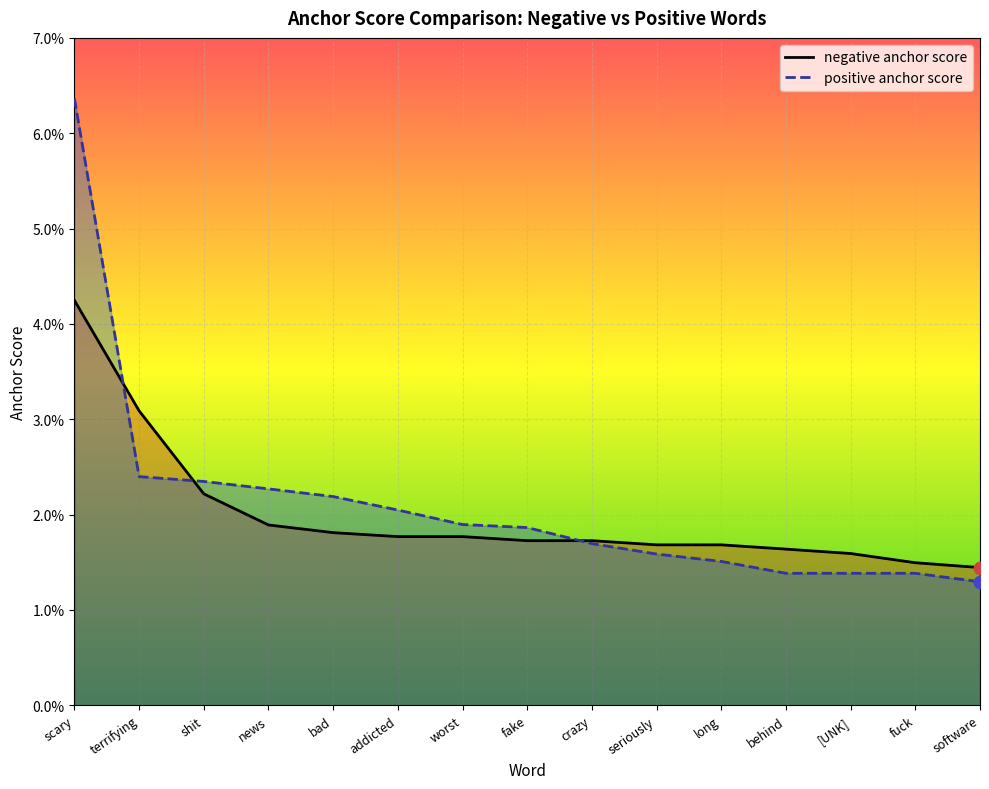

Is the value of negative anchor score at software greater than the value of positive anchor score at addicted?

No